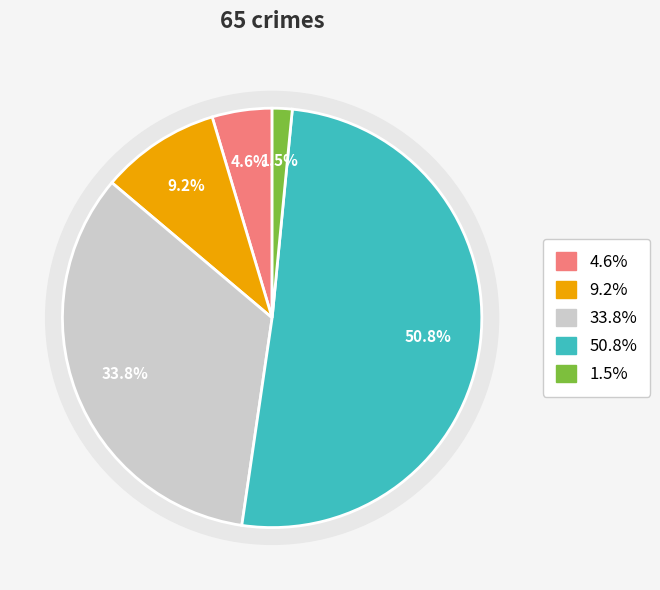

Is there a majority slice in this chart?

Yes